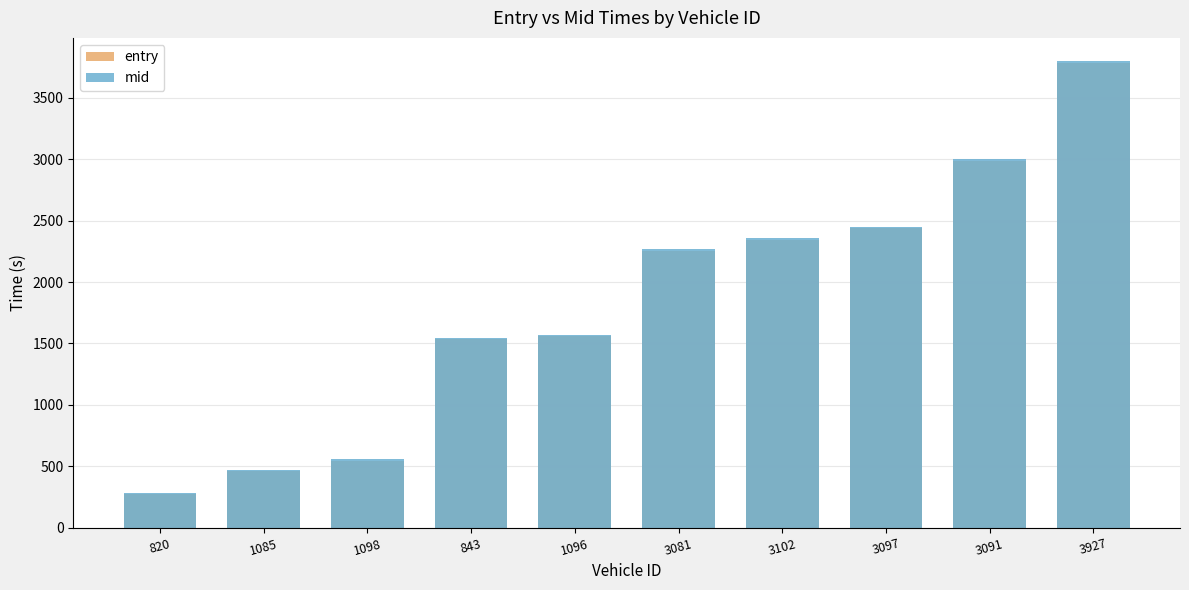

What is the label of the 2nd bar from the right?

3091